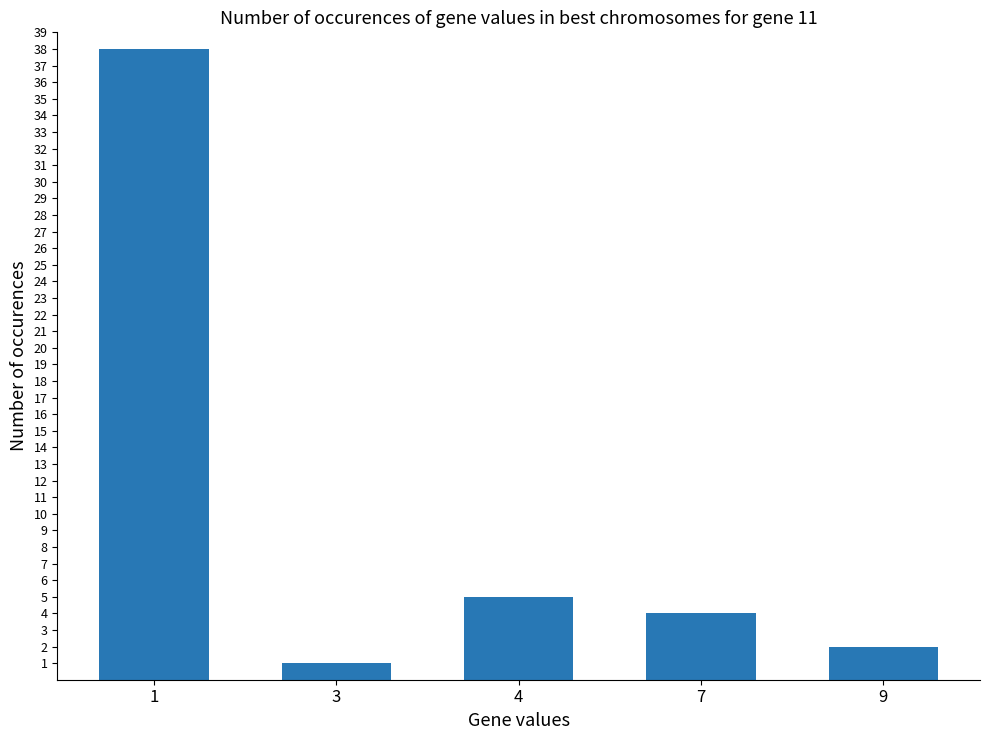

What is the value of the 4th bar from the left?

4